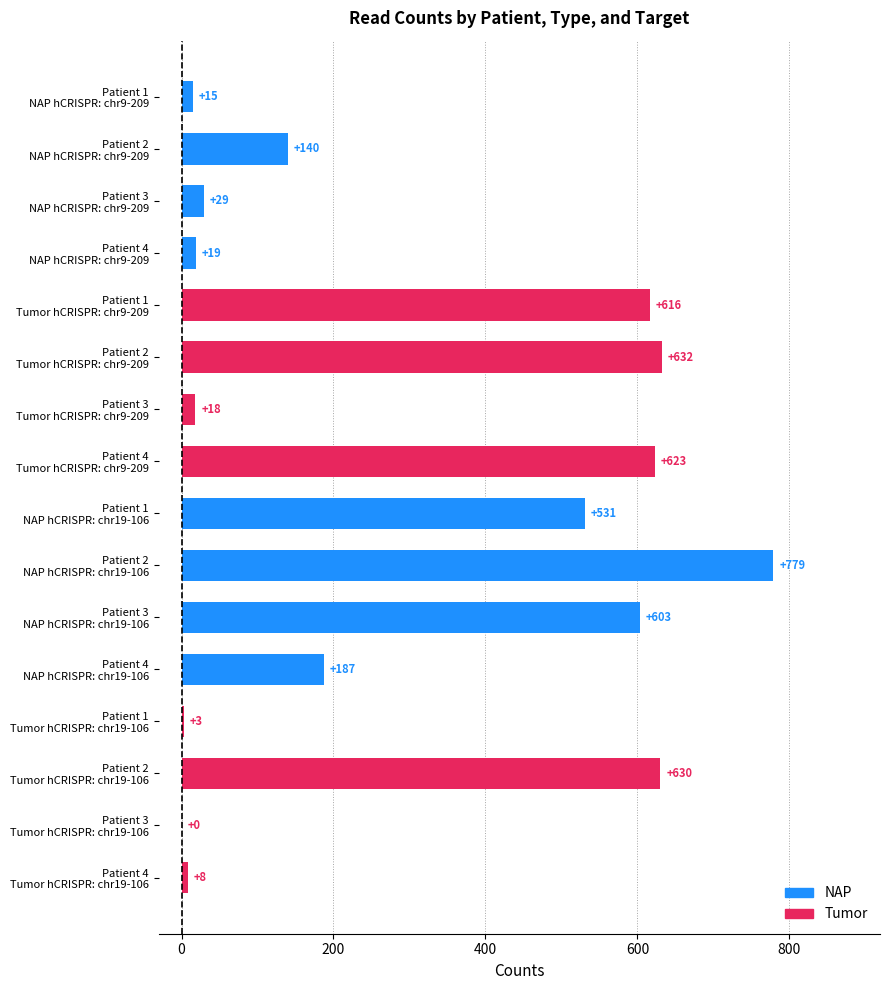

What is the sum of all values?

4833